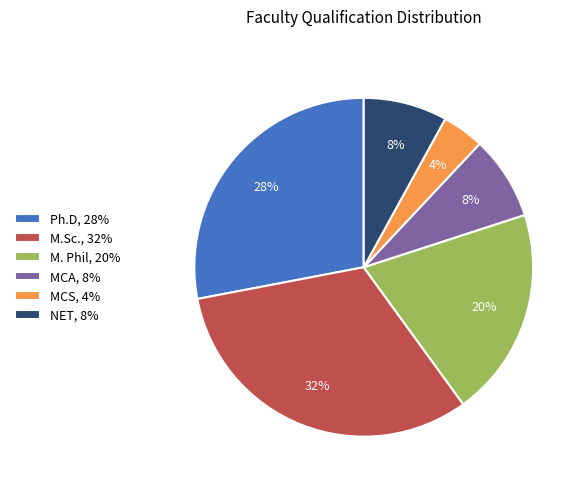

How many slices are in this pie chart?

6